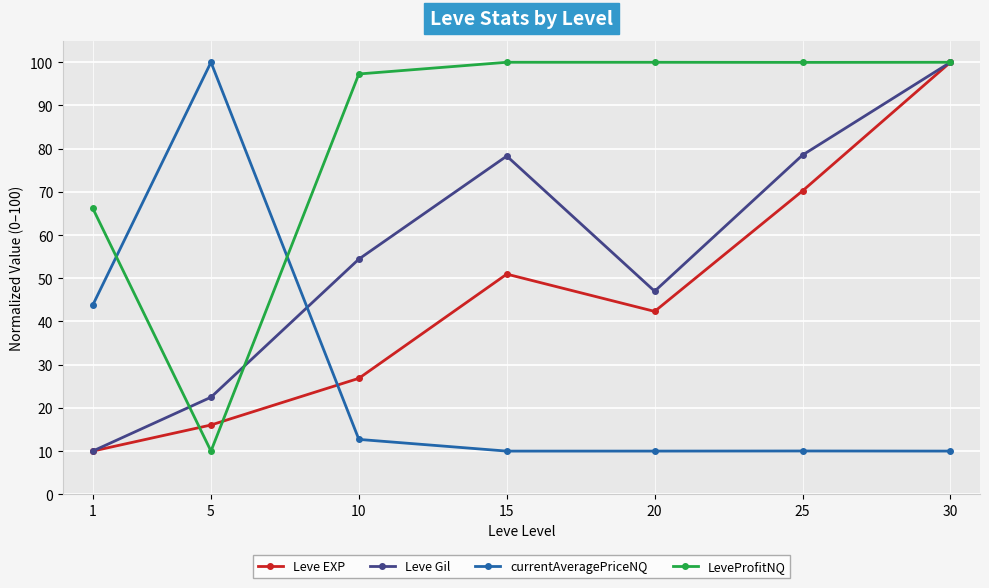

How many intersections are there between currentAveragePriceNQ and LeveProfitNQ?

2